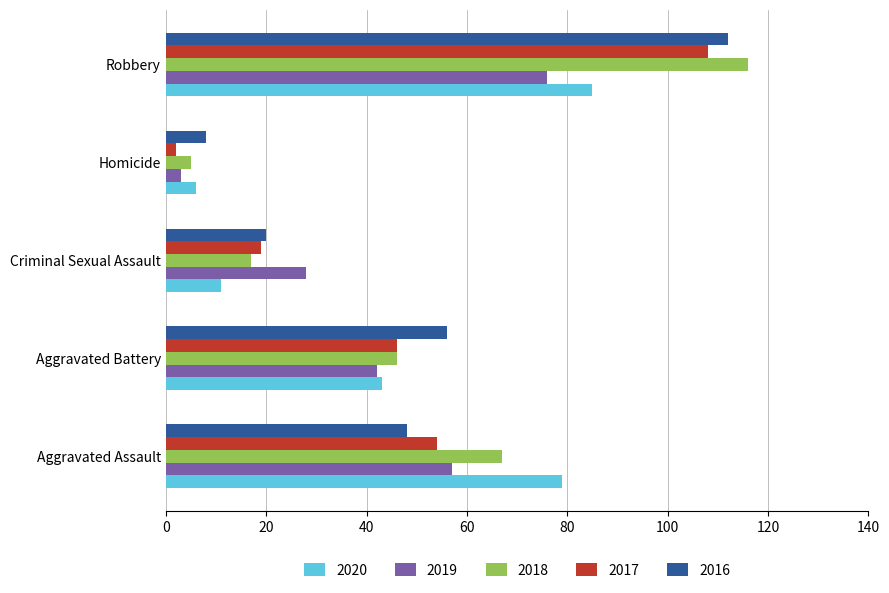

What is the smallest value displayed?

2